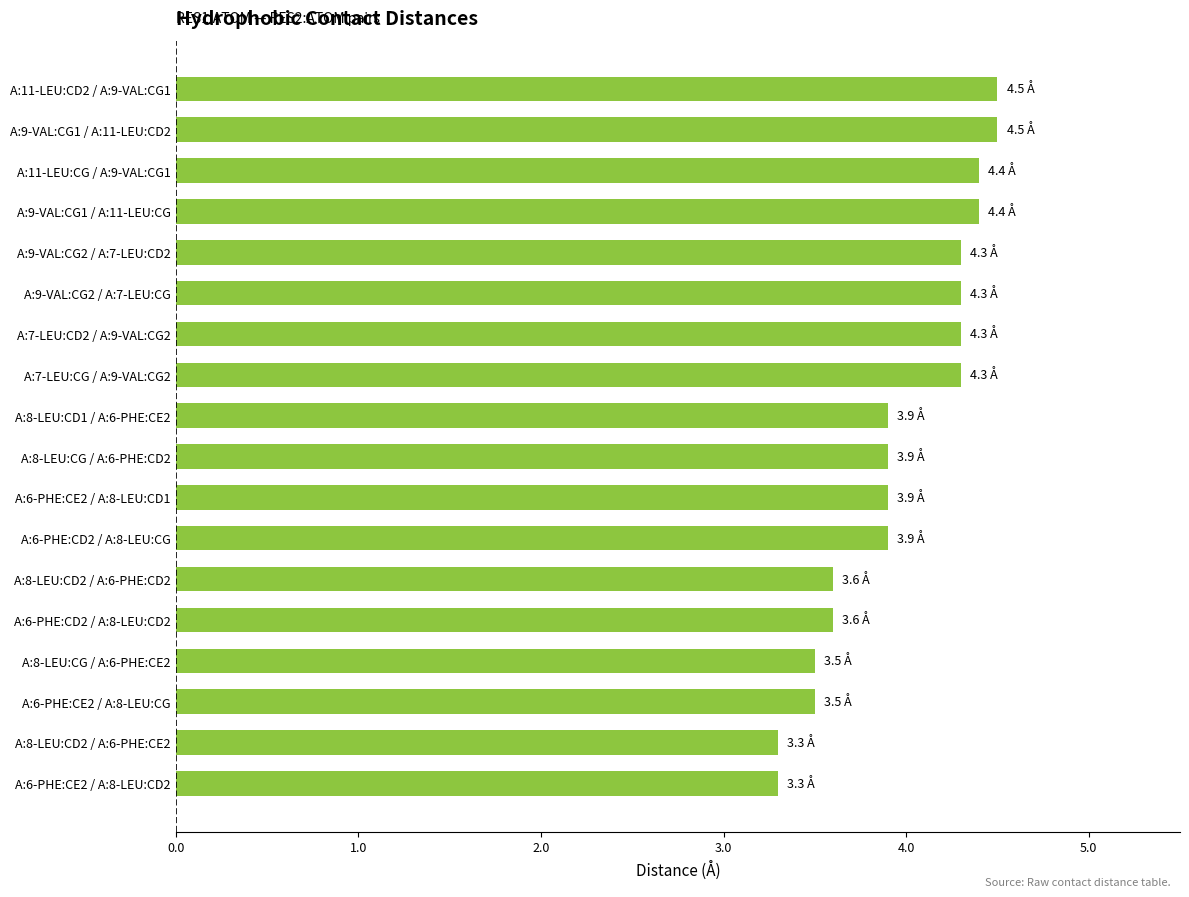

True or false: the data shows 4.8 at A:8-LEU:CD2 / A:6-PHE:CD2.

False